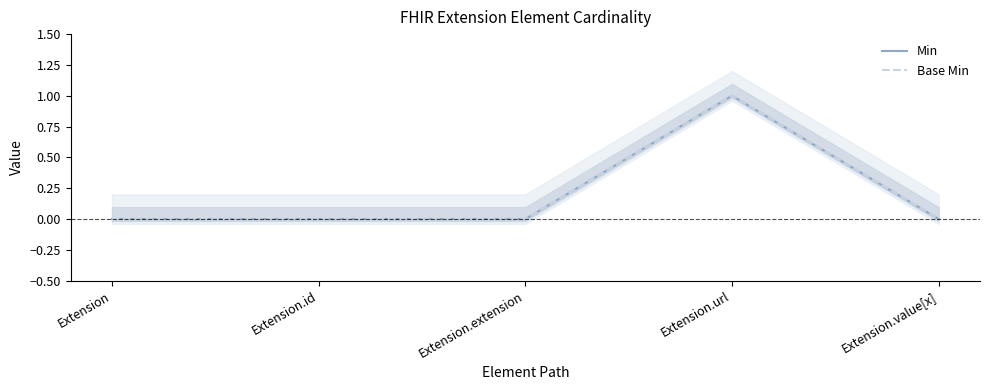

Read the Min value at Extension.url.

1